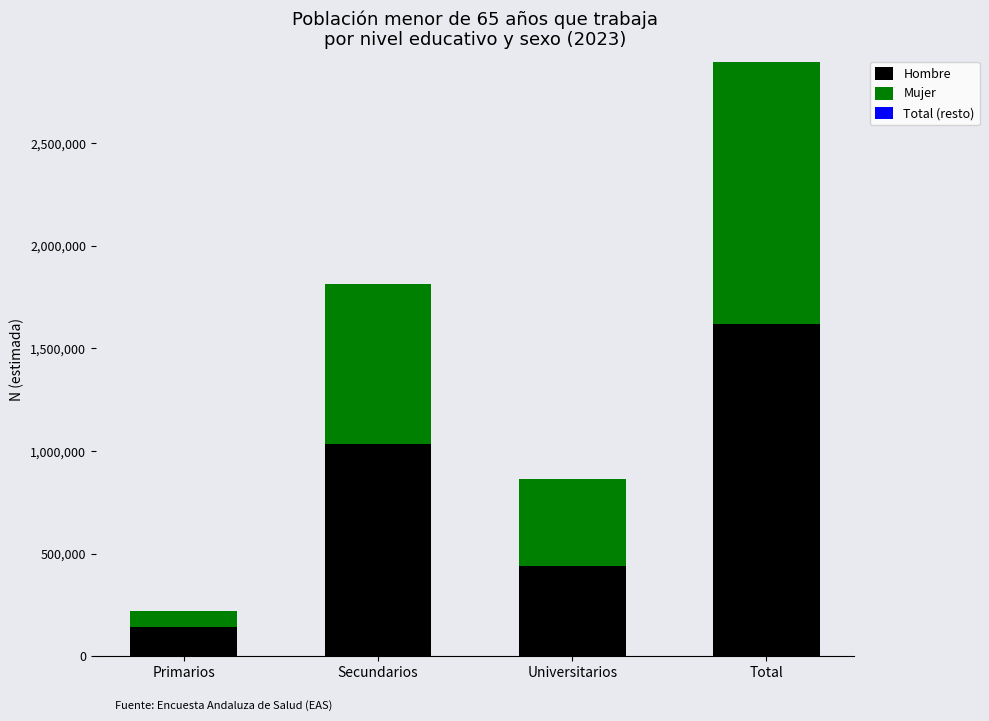

At which category is the sum across all series the highest?

Total